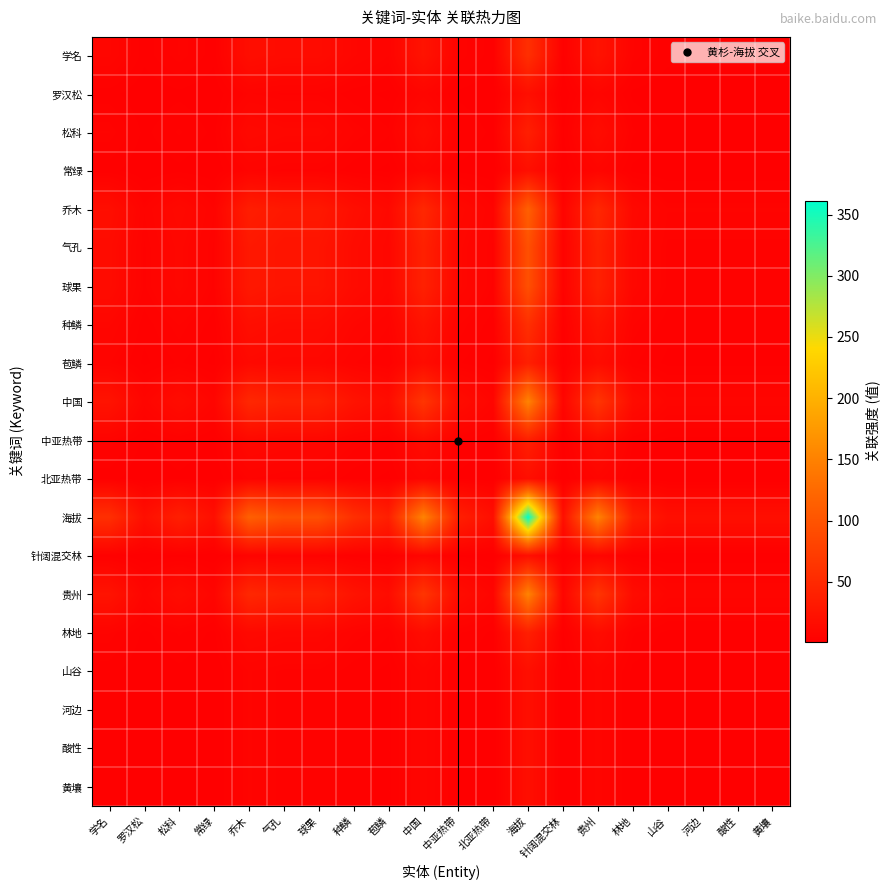

At how many categories does at least one series exceed 303?

1